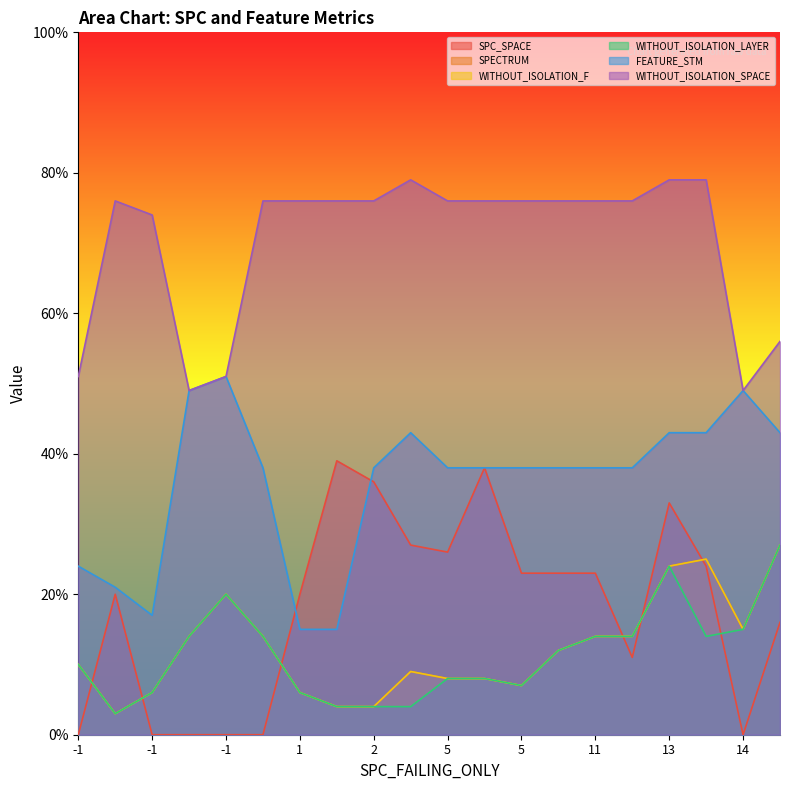

What is the label of the 20th point from the left?

-1